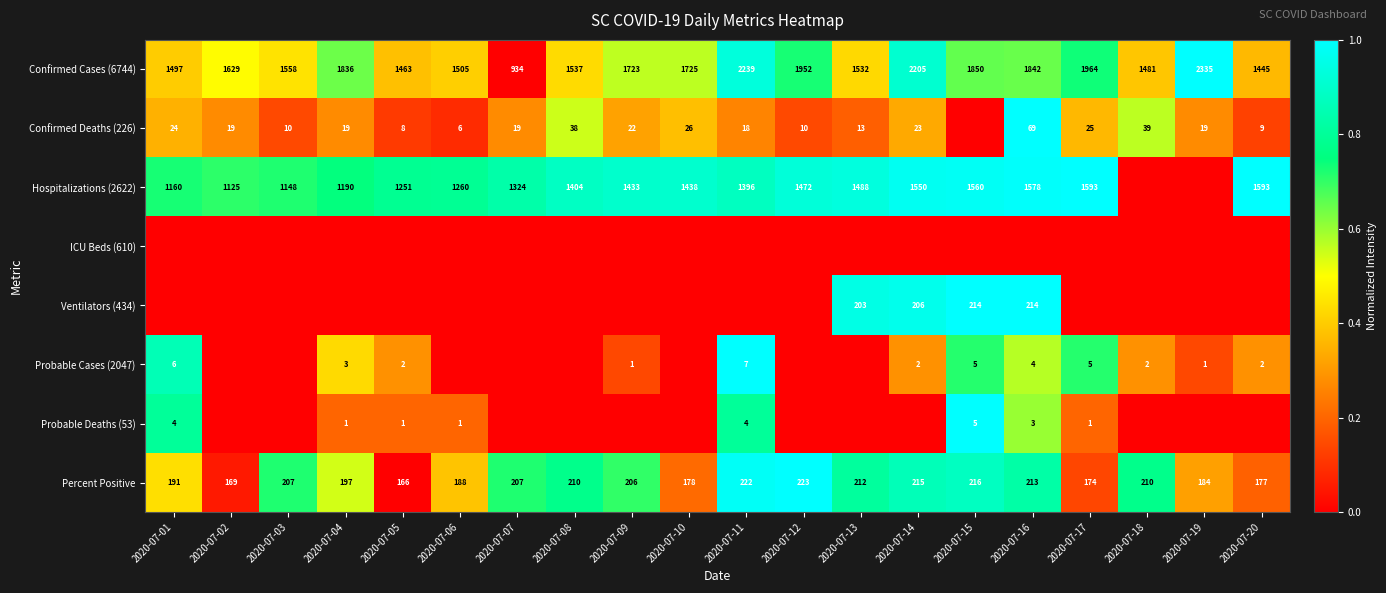

What is the difference between the Confirmed Deaths (226) values at 2020-07-06 and 2020-07-16?

63